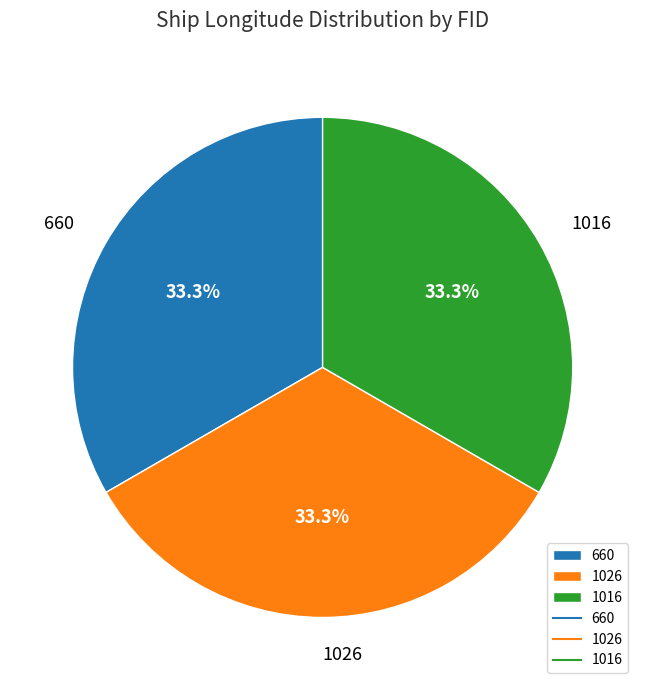

True or false: 1016 accounts for 33% of the total.

True